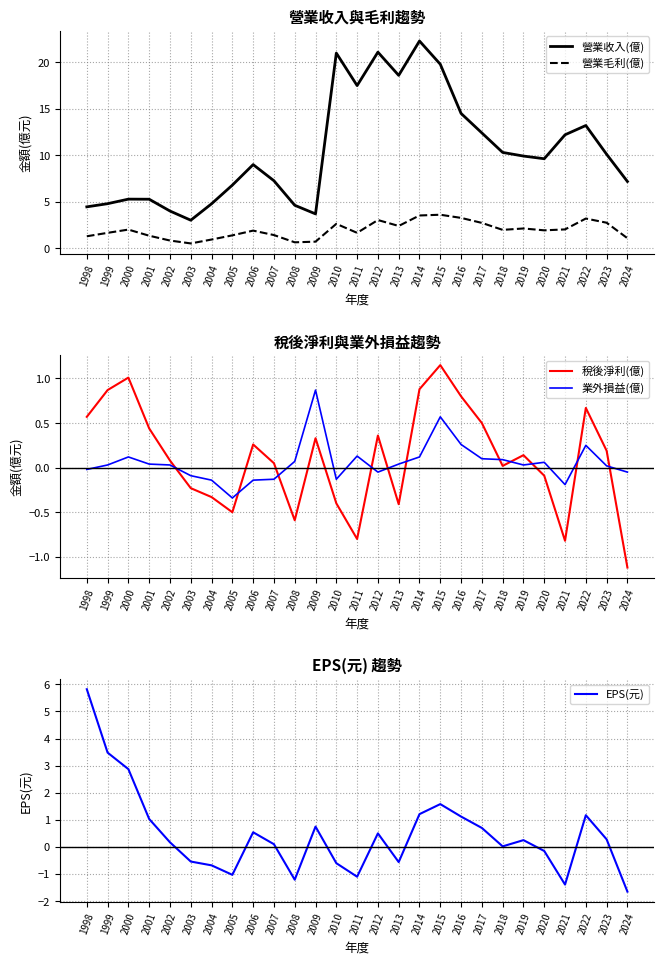

Which series has the widest spread of values?

營業收入(億)